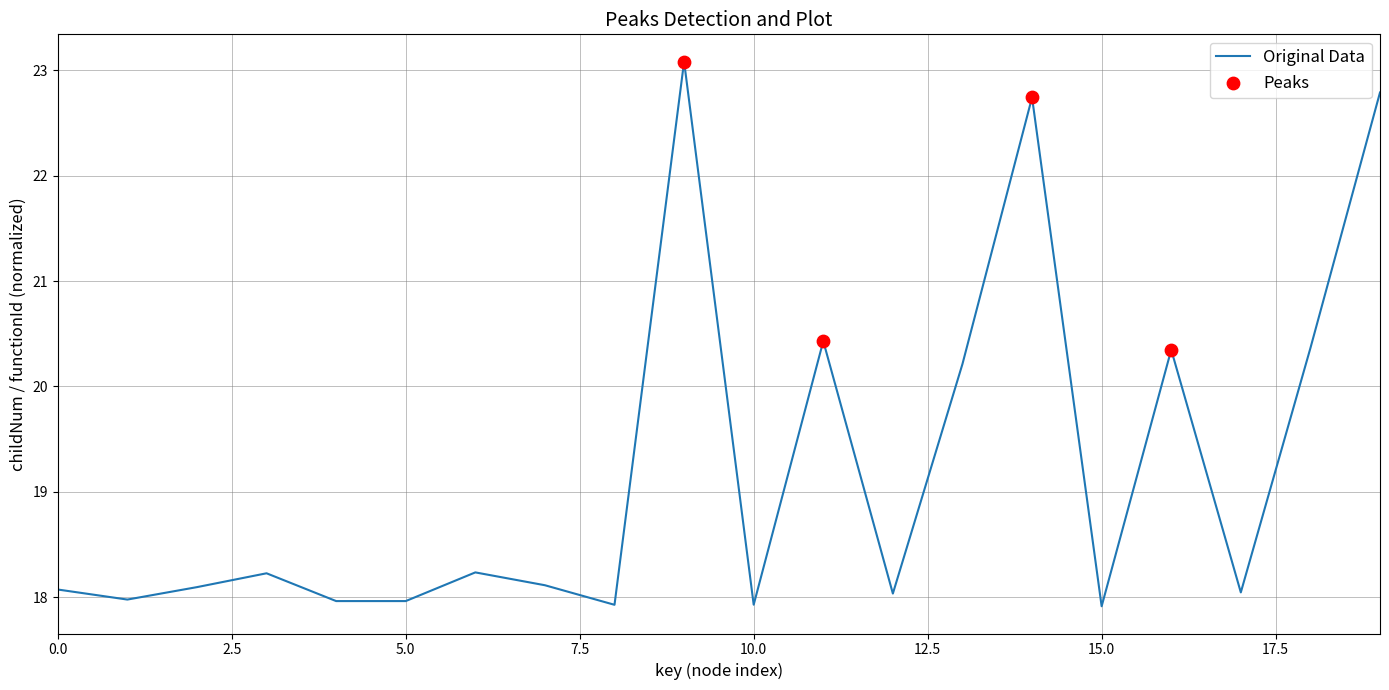

What is the smallest value displayed?

17.9